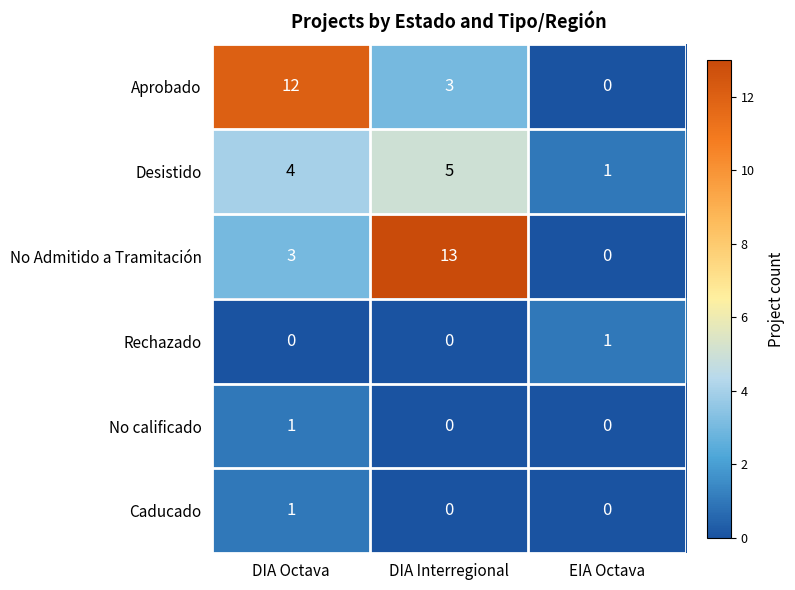

Which series has the largest total across all categories?

No Admitido a Tramitación